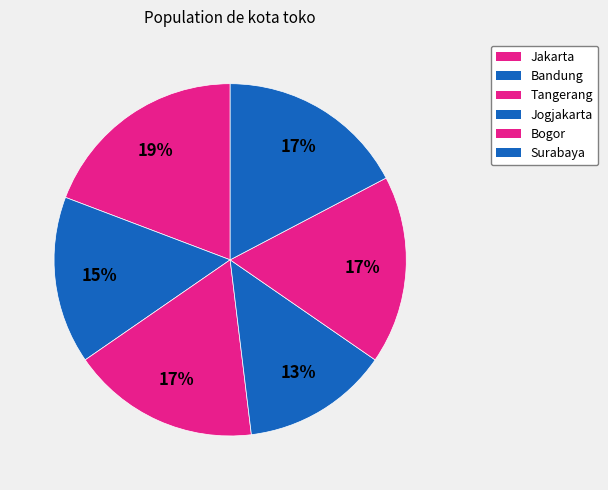

To the nearest percent, what is the average slice percentage?

17%